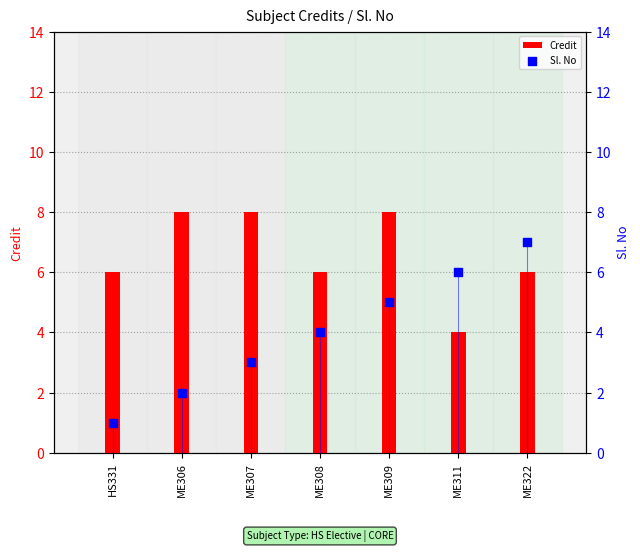

Is the value of Sl. No at ME311 greater than the value of Credit at ME311?

Yes